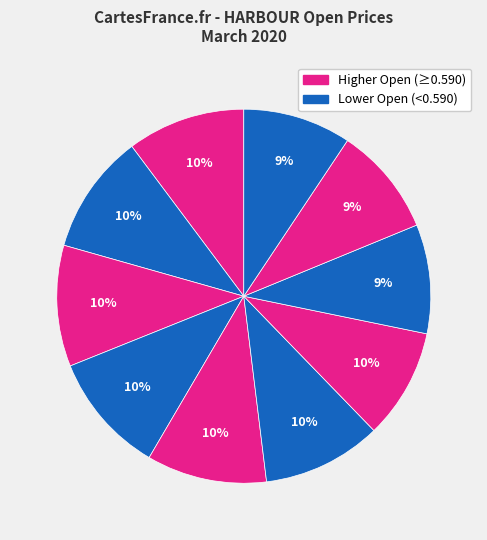

Count the number of slices in the pie.

10